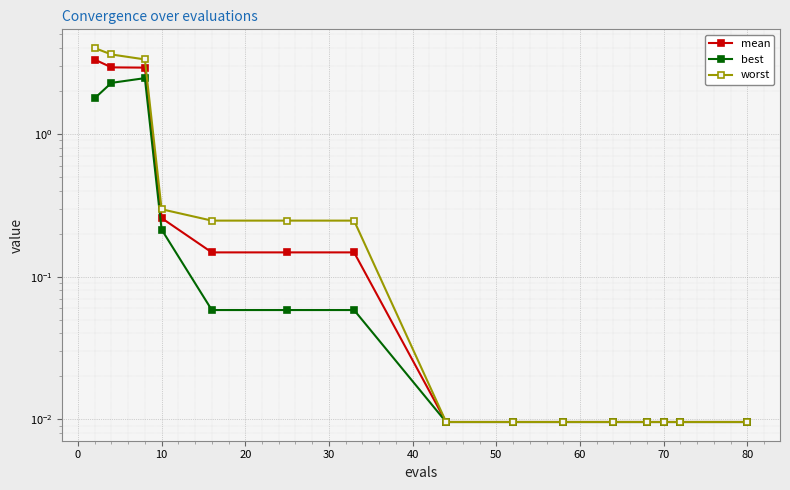

What is the sum of all mean values?

9.9